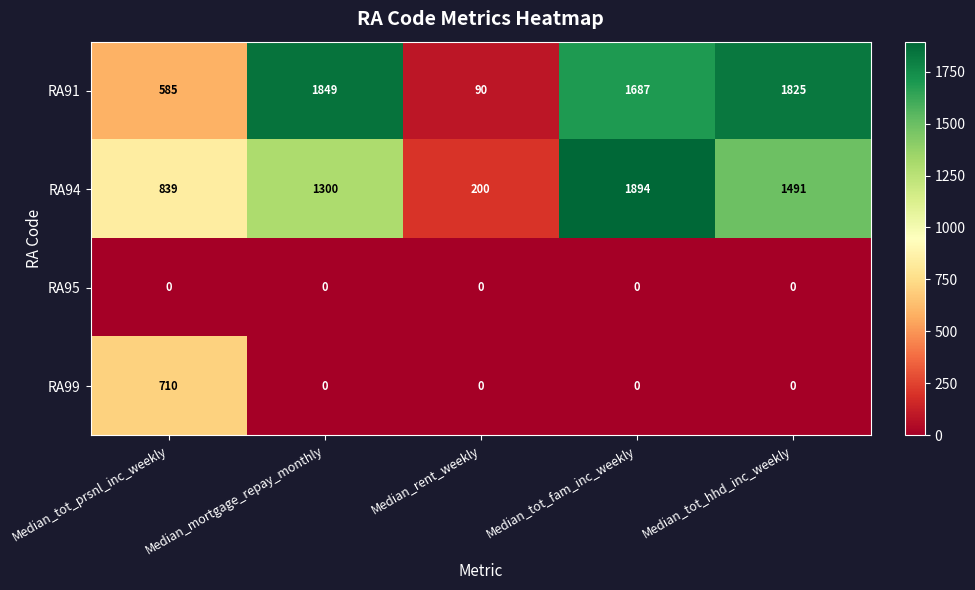

Rank the series at Median_tot_prsnl_inc_weekly from lowest to highest value.

RA95, RA91, RA99, RA94